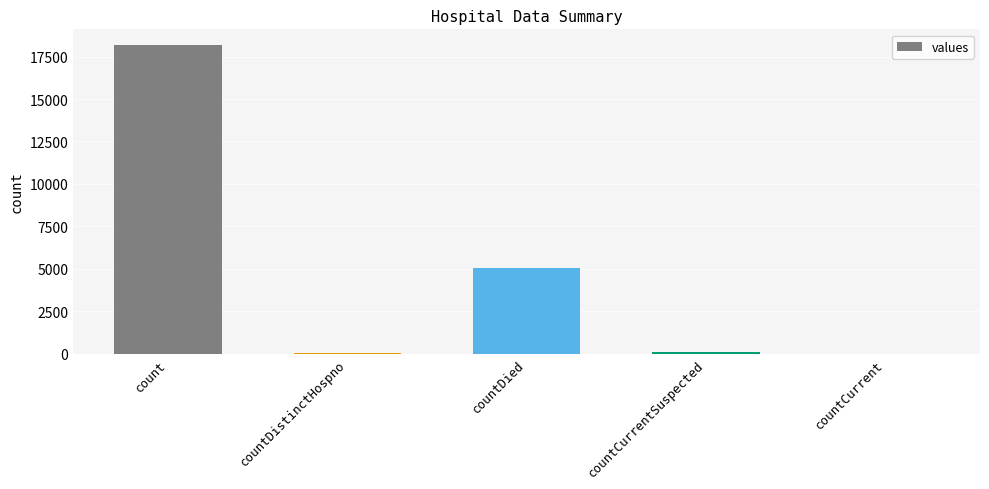

What is the sum of the values at count and countDied?

23228